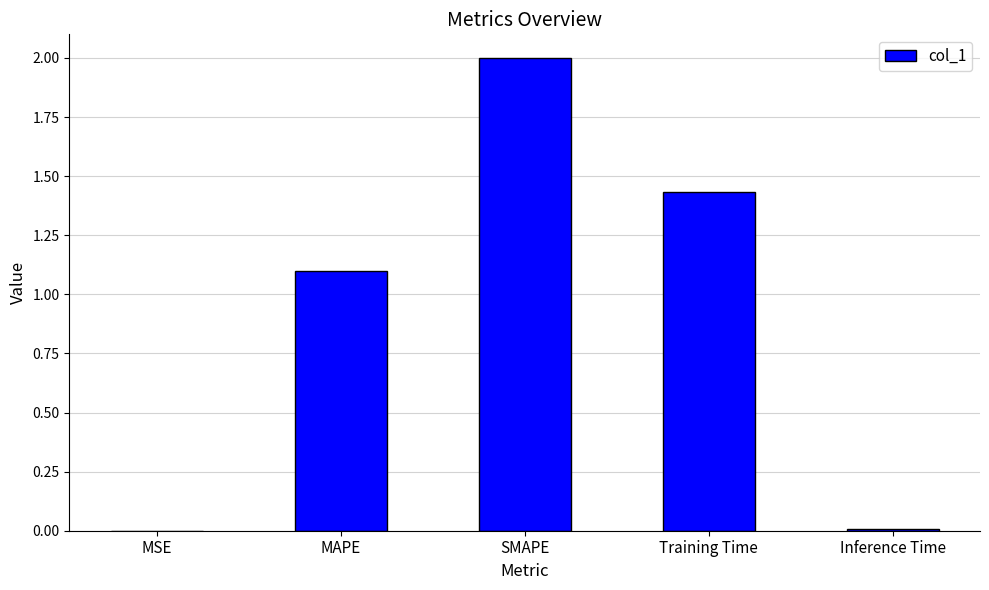

True or false: the data shows 1.1 at MAPE.

True